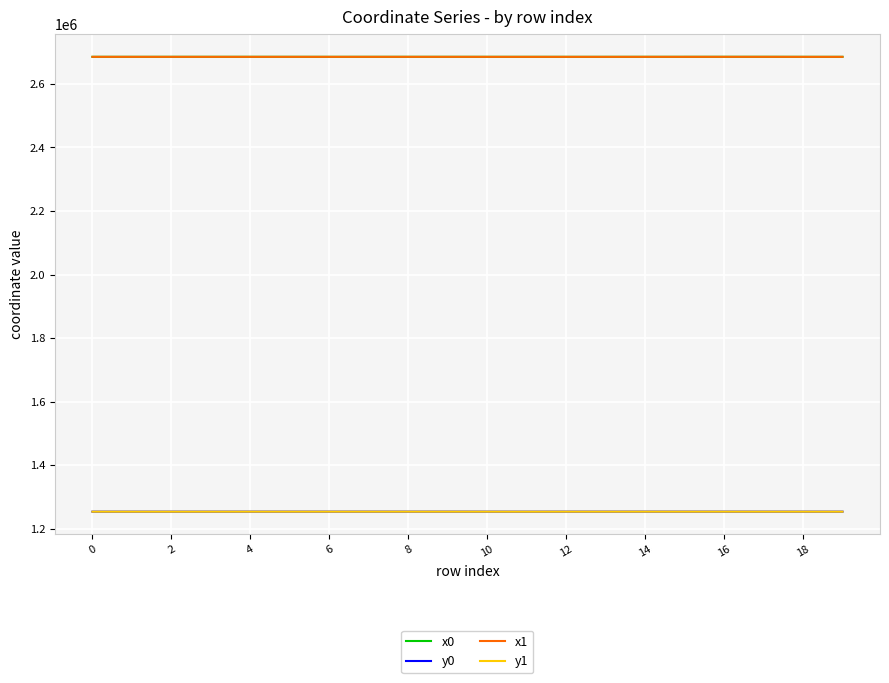

What is the greatest value displayed?

2685429.2